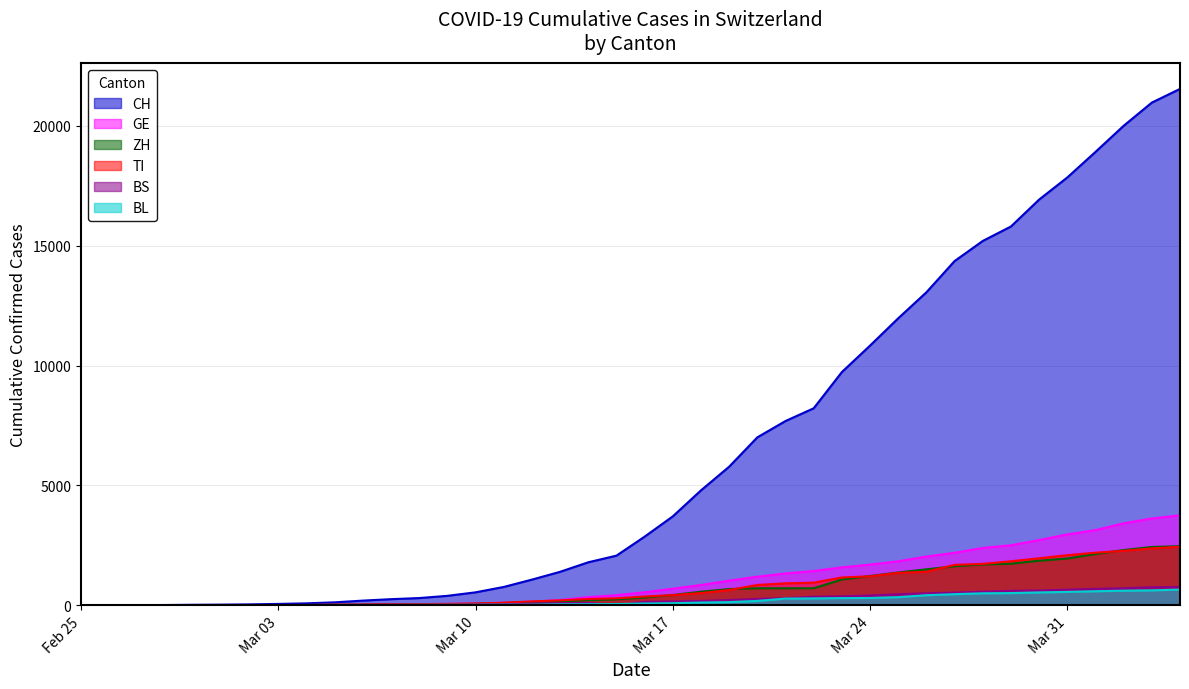

True or false: ZH has more than 0 points higher than both neighbors.

False